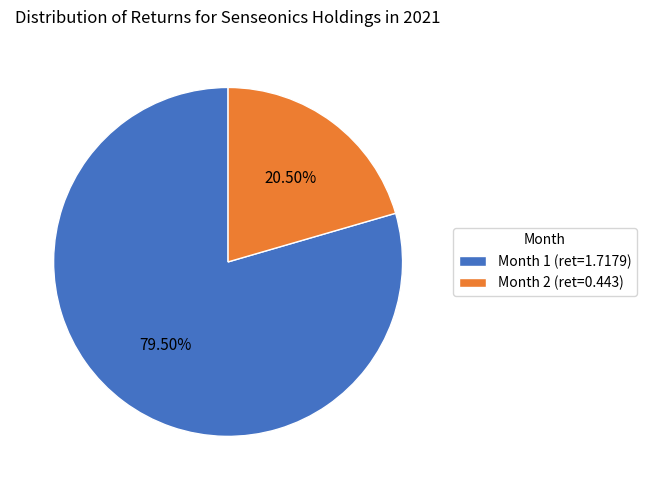

Does Month 1 account for over 50% of the chart?

Yes